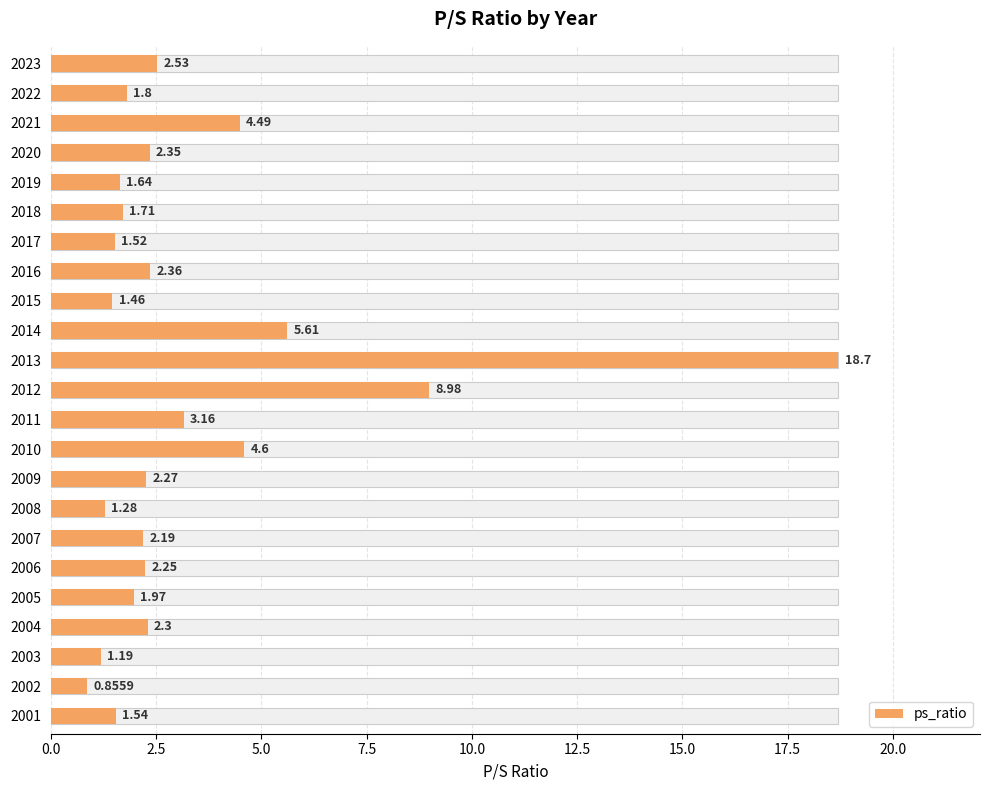

What is the average value?

3.3